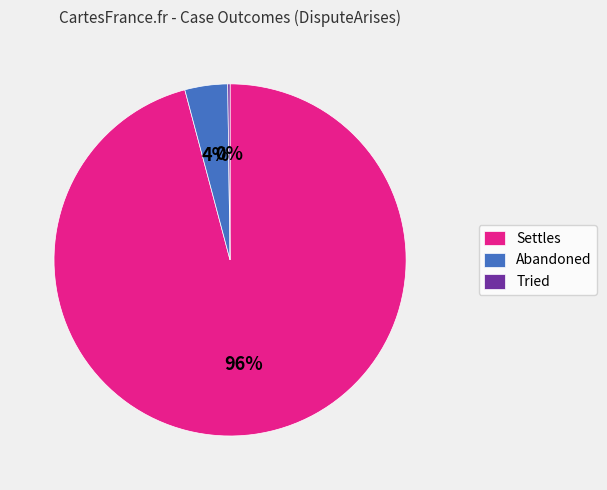

What percentage is the Settles slice, to the nearest percent?

96%